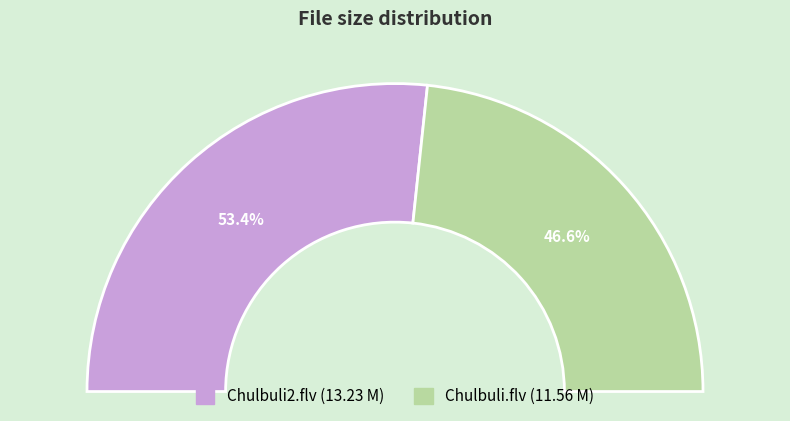

To the nearest percent, what portion does Chulbuli2.flv represent?

53%